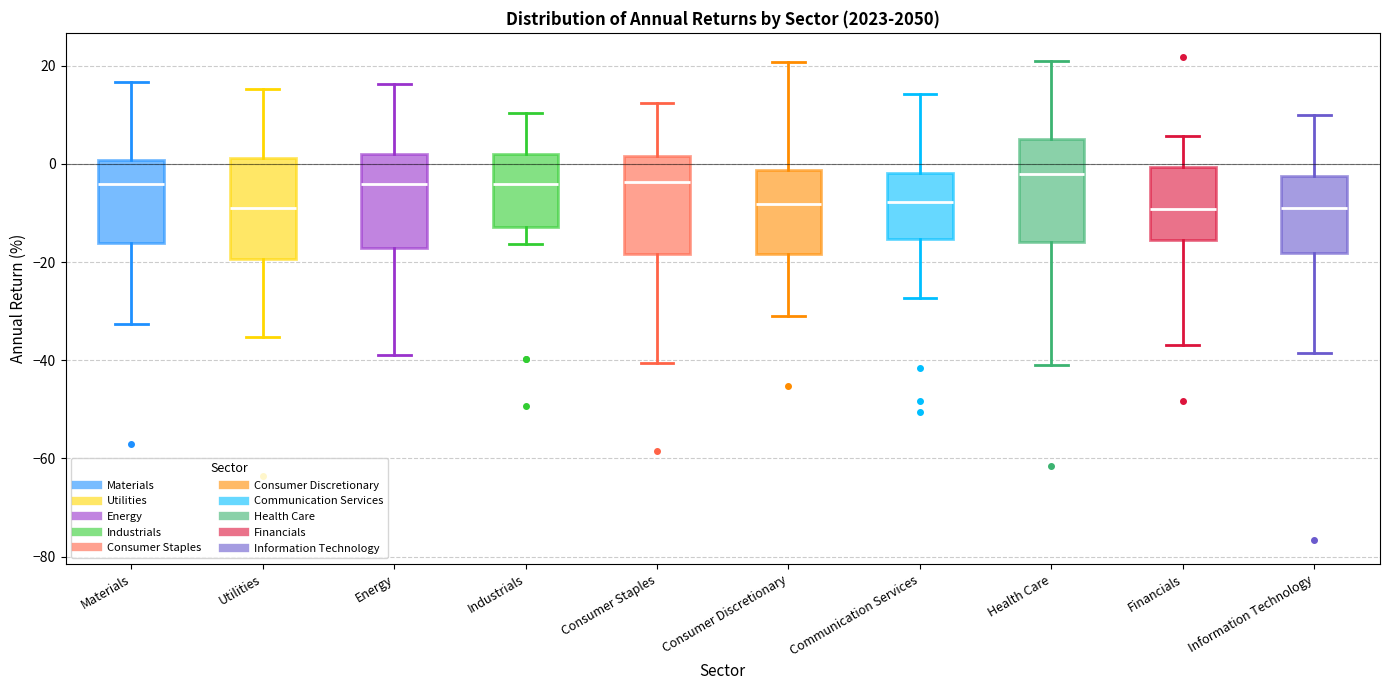

Where does the upper whisker of the box for Energy end on the y-axis? The values are not printed on the chart, so give them approximately, as read against the axis.

16